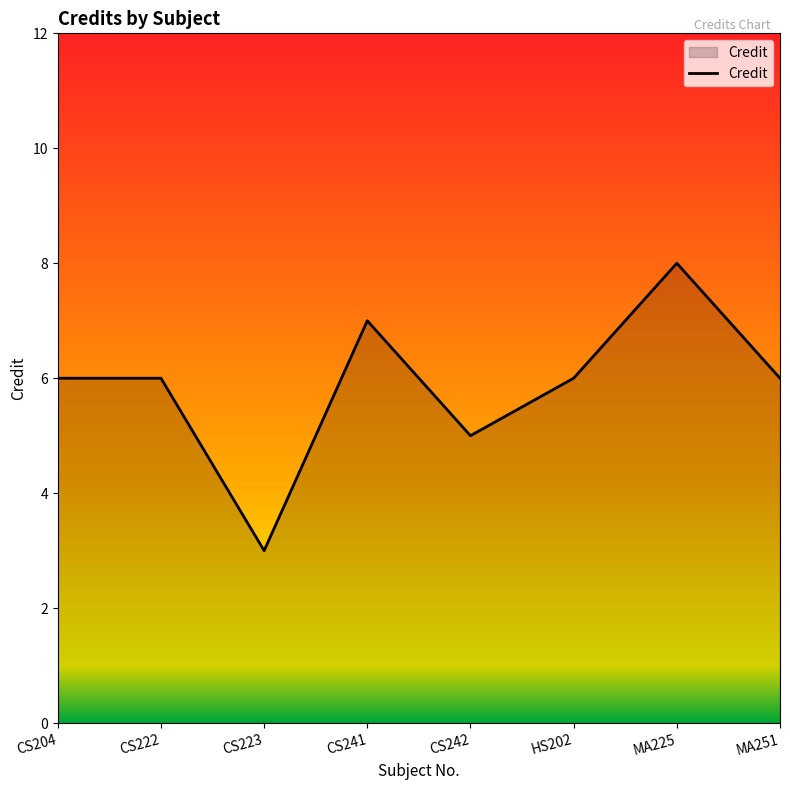

How many lines are shown in the chart?

1